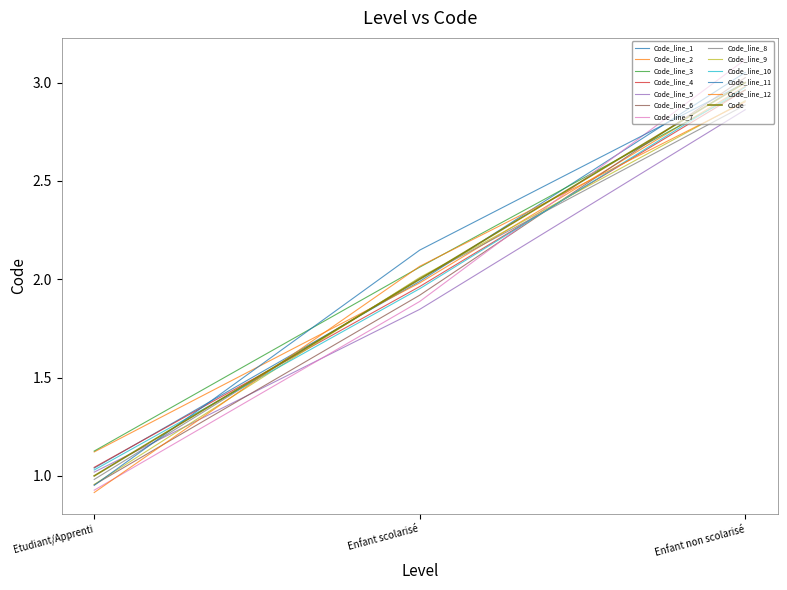

How many lines are shown in the chart?

13